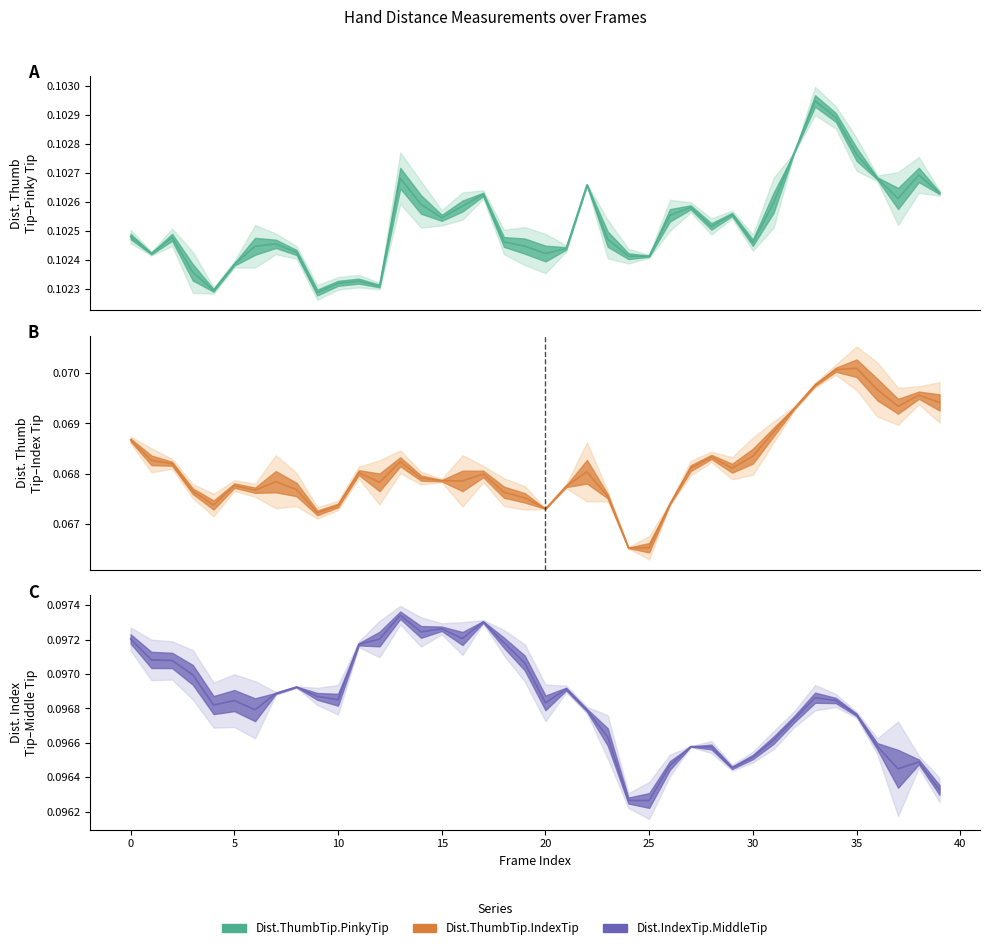

What is the minimum value for Dist.IndexTip.MiddleTip (line)?

0.1